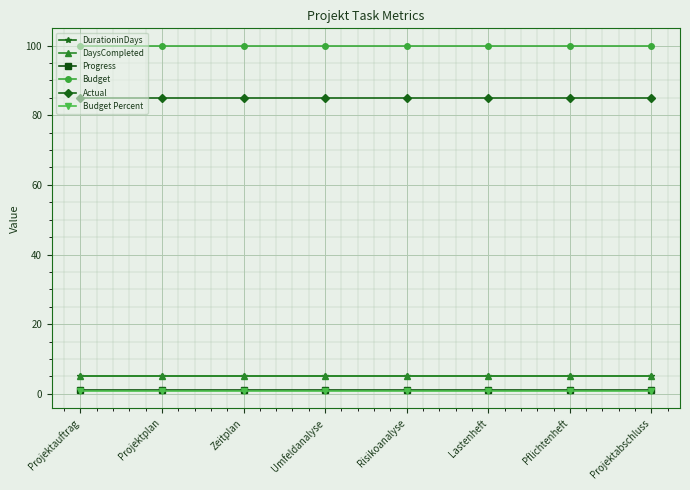

Does the chart have visible grid lines?

Yes